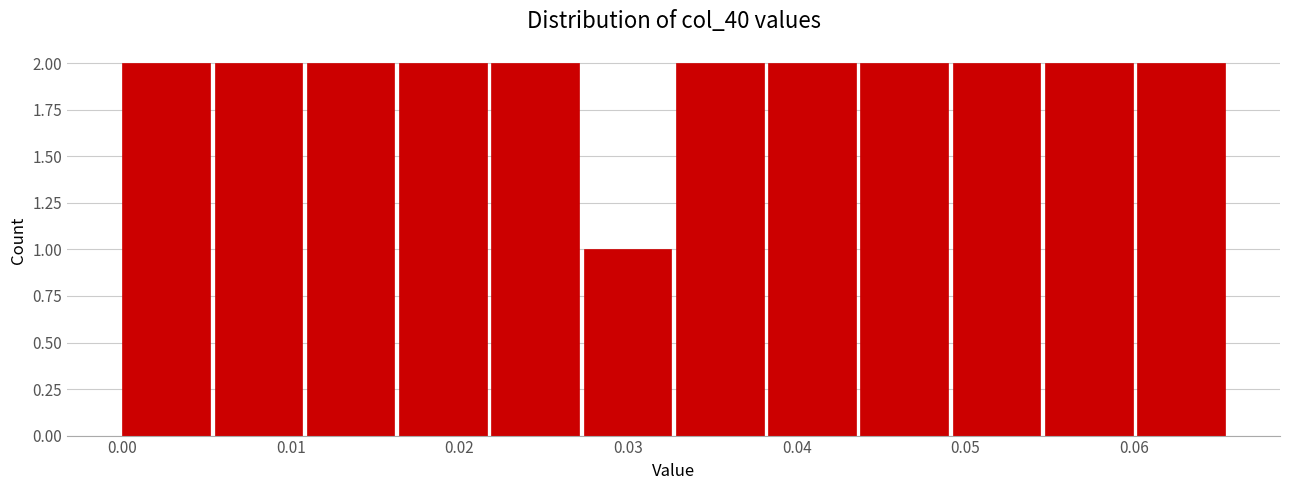

Reading left to right, transcribe this chart: for each bar, give the range it covers on the x-axis and its height. Neither the bar edges nor the heights are printed on the chart, so give them approximately, as read against the axes.

0.000 to 0.005: 2
0.005 to 0.011: 2
0.011 to 0.016: 2
0.016 to 0.022: 2
0.022 to 0.027: 2
0.027 to 0.033: 1
0.033 to 0.038: 2
0.038 to 0.044: 2
0.044 to 0.049: 2
0.049 to 0.055: 2
0.055 to 0.060: 2
0.060 to 0.066: 2